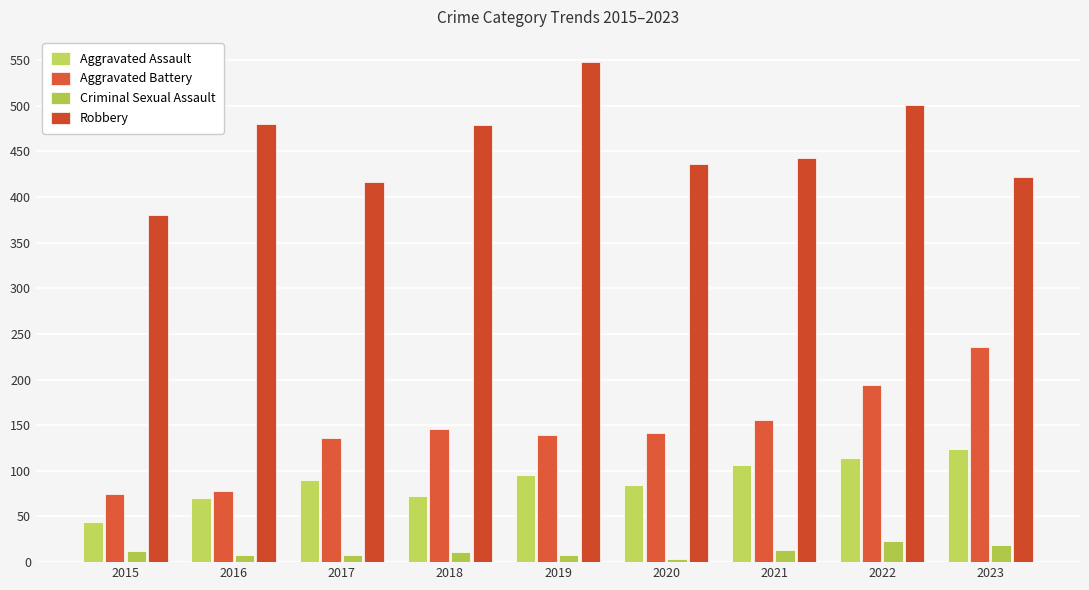

What is the minimum value shown in the chart?

3